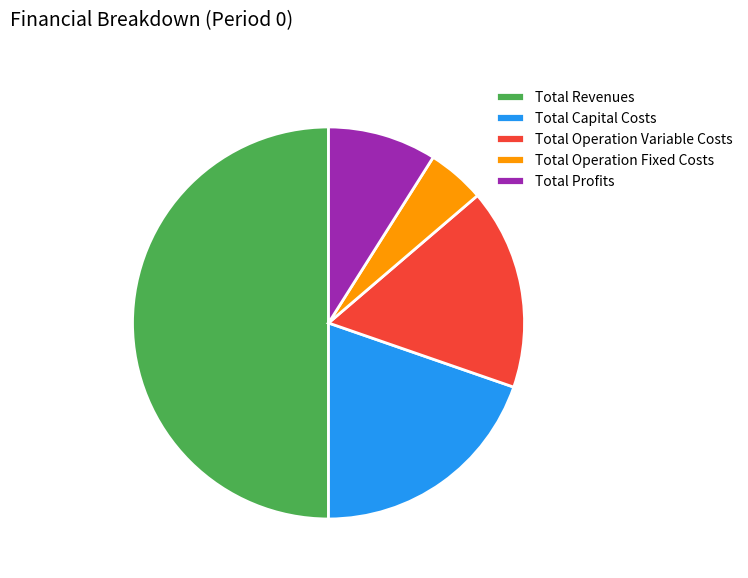

Rank the categories by value from lowest to highest.

Total Operation Fixed Costs, Total Profits, Total Operation Variable Costs, Total Capital Costs, Total Revenues